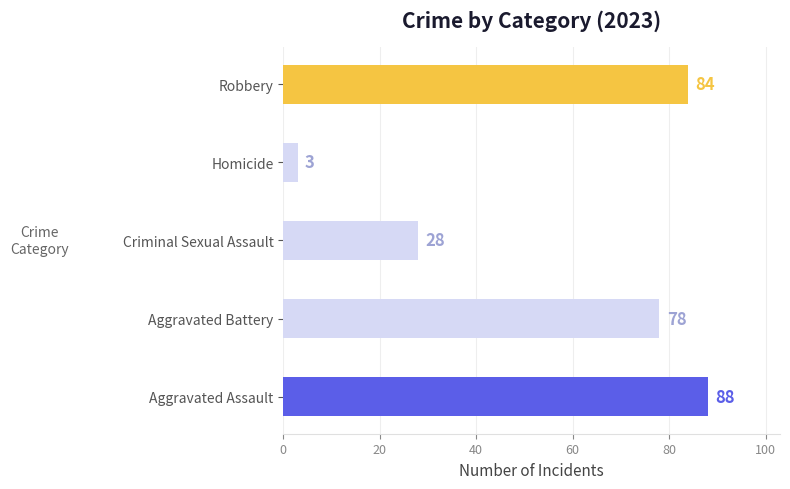

Are the bars grouped side by side (vs. stacked)?

No